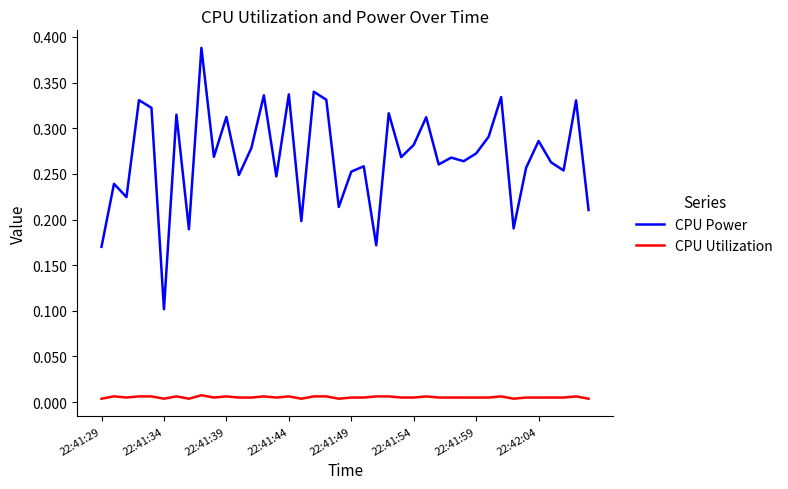

Which series has the widest spread of values?

CPU Power